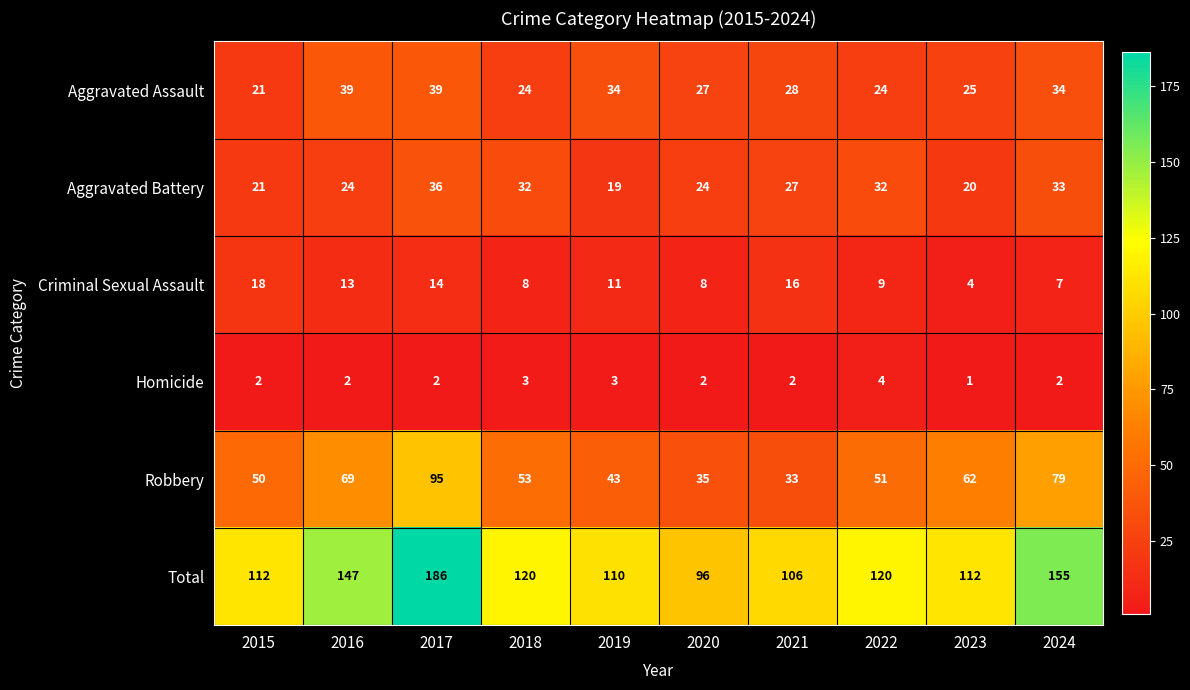

Between 2022 and 2024, which series saw the biggest shift?

Total